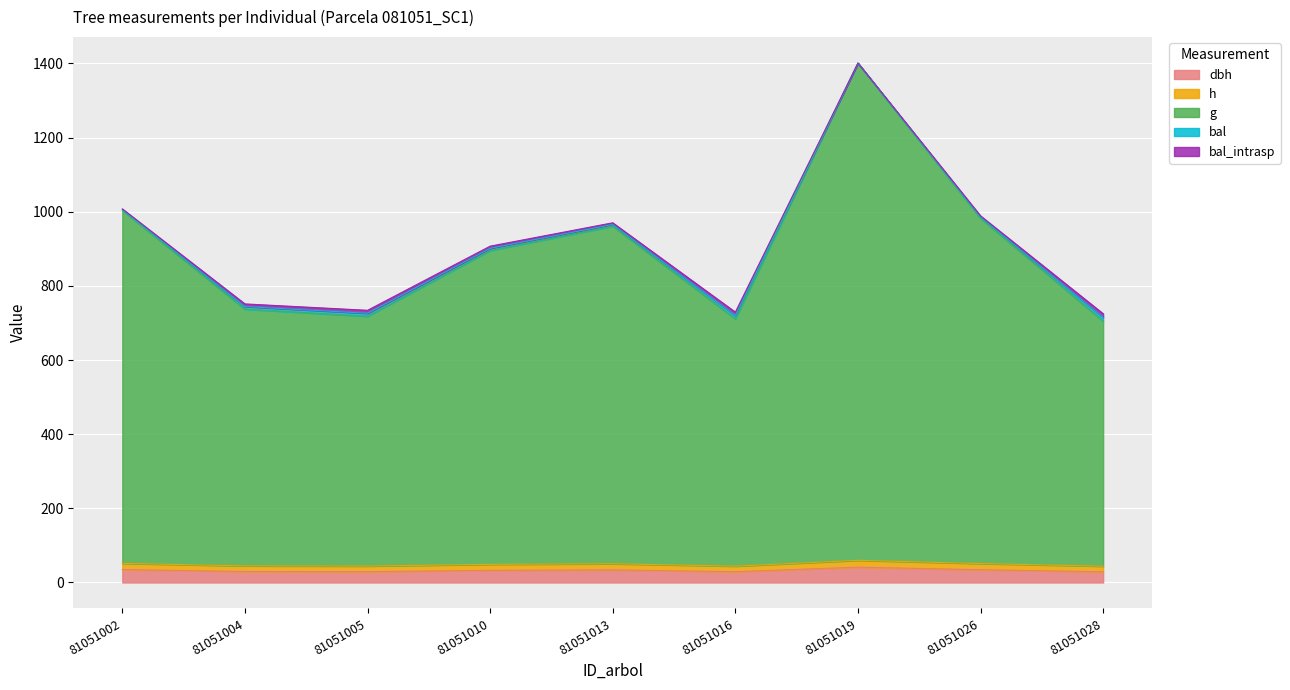

True or false: dbh and g intersect in this chart.

False